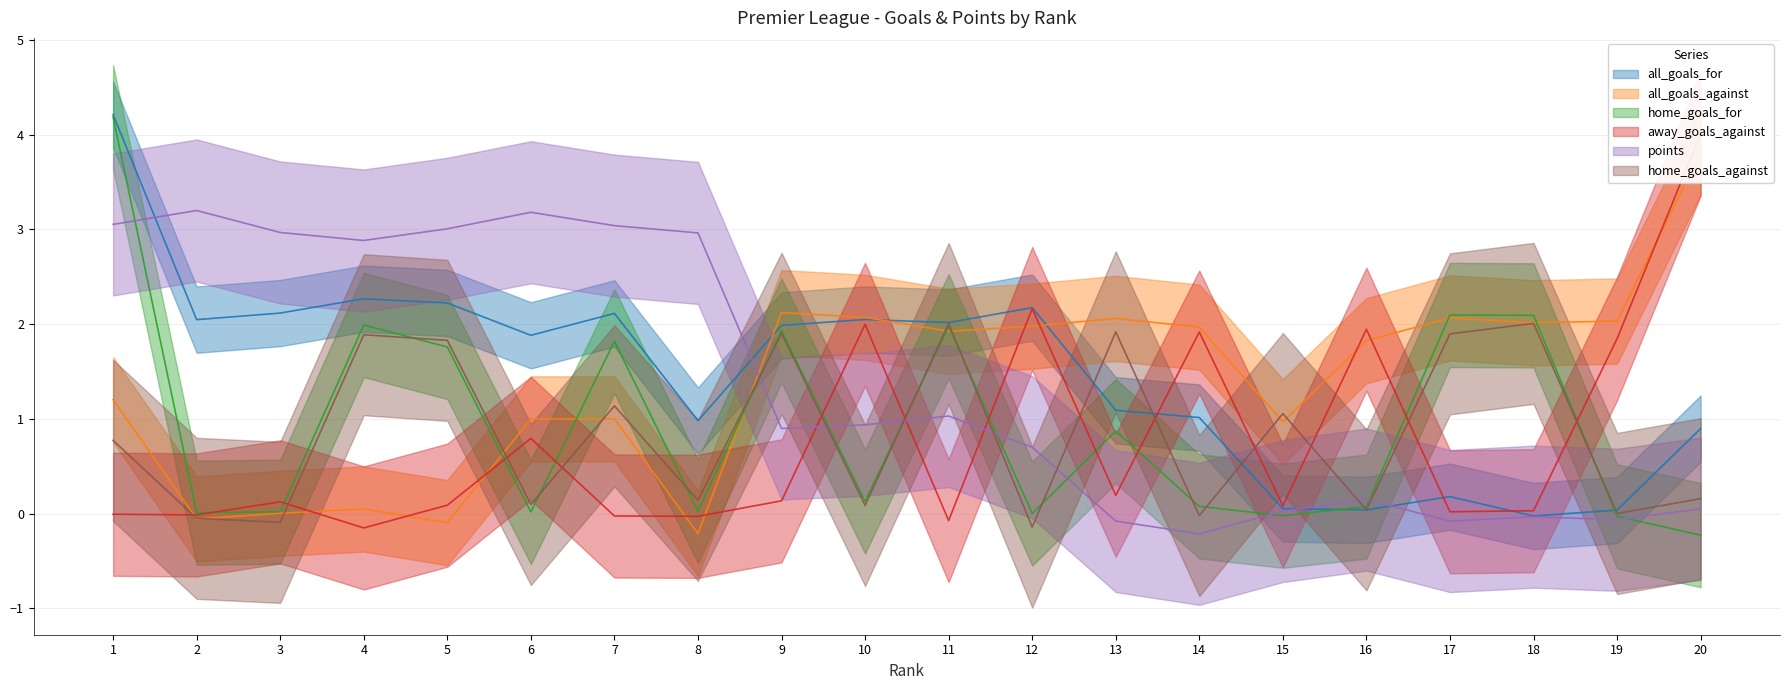

Rank the series at 7 from highest to lowest value.

points, all_goals_for, home_goals_for, home_goals_against, all_goals_against, away_goals_against